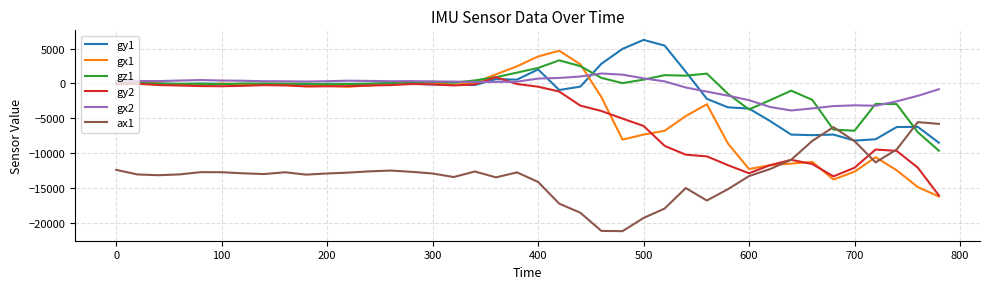

How many series are shown in this chart?

6